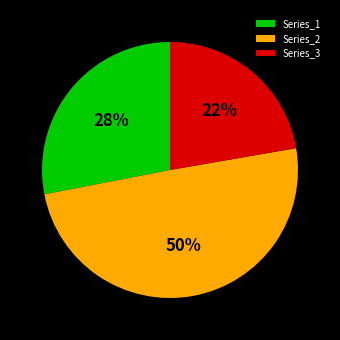

Which slice is the largest?

Series_2